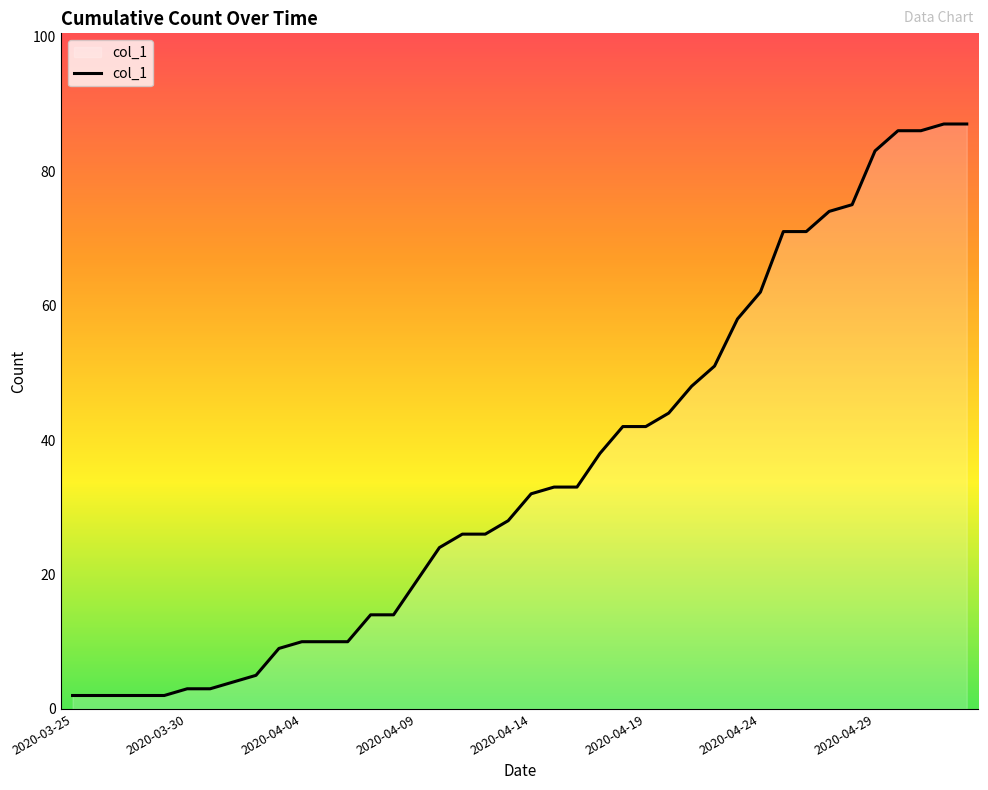

What is the difference between the maximum and minimum values?

85